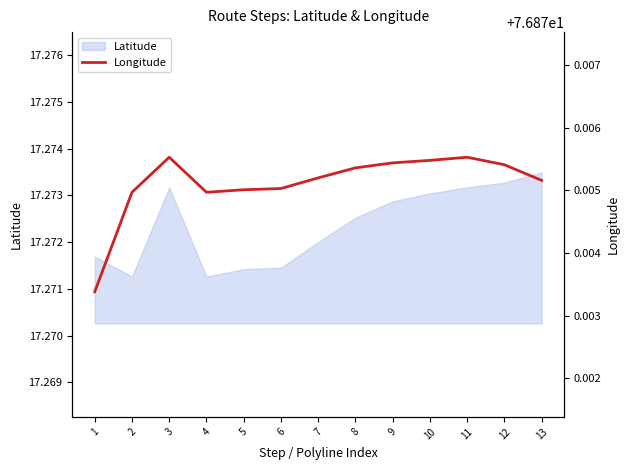

Count the values in the range 76 to 77.

13